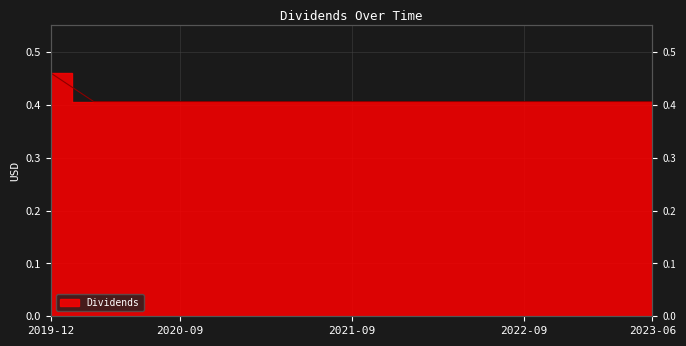

List the labels in order of value, smallest first.

2020-03-31, 2020-06-30, 2020-09-30, 2020-12-30, 2021-03-31, 2021-06-30, 2021-09-30, 2021-12-30, 2022-03-31, 2022-06-30, 2022-09-29, 2022-12-29, 2023-03-30, 2023-06-29, 2019-12-30